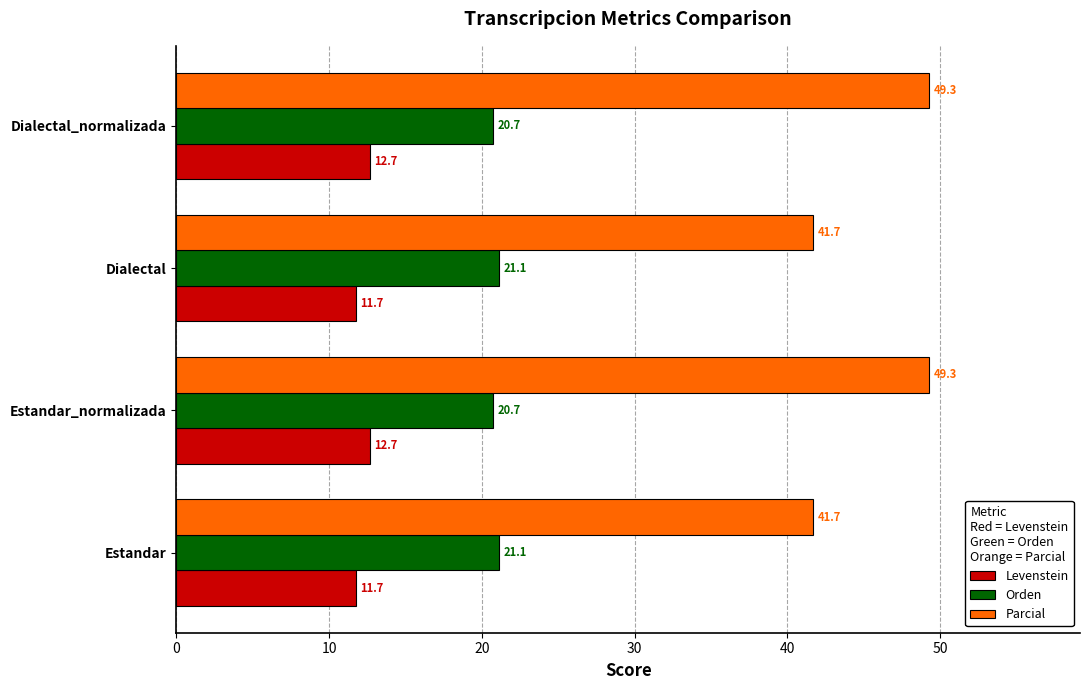

What is the total value across all series at Estandar_normalizada?

82.7